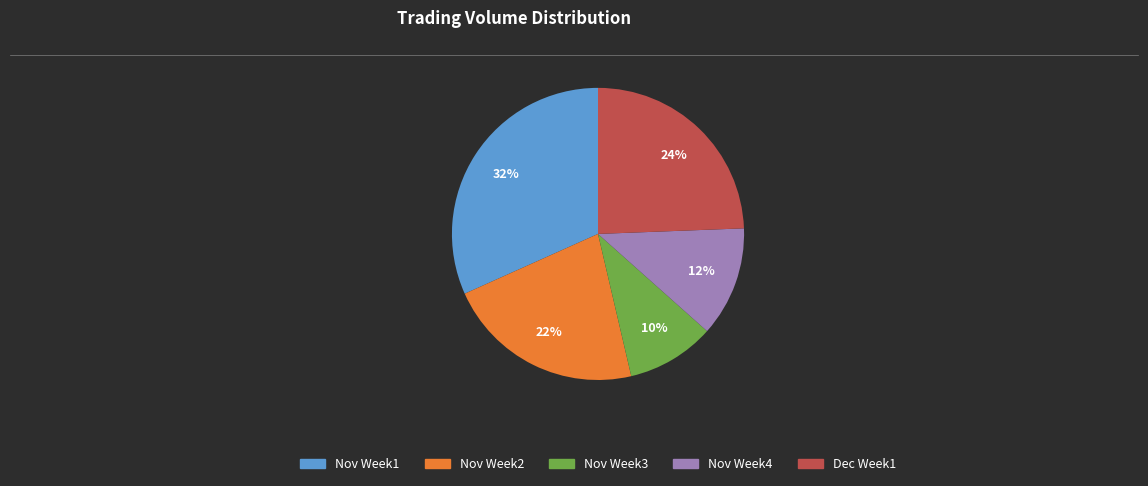

To the nearest percent, what is the average slice percentage?

20%